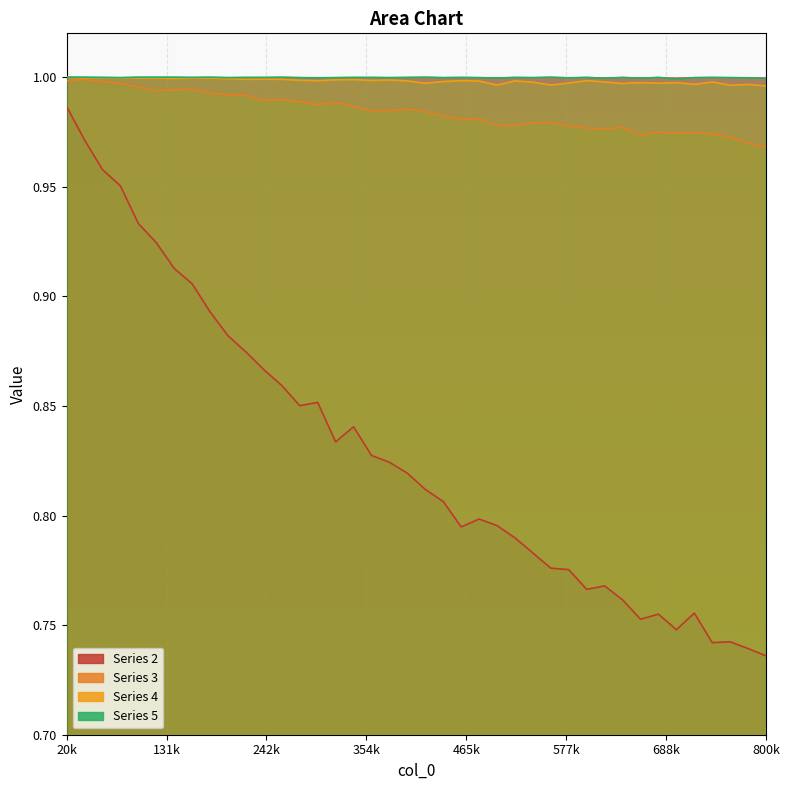

Reading left to right, what are all the values shown in this chart?

2: 1.0	1.0	1.0	1.0	0.9	0.9	0.9	0.9	0.9	0.9	0.9	0.9	0.9	0.9	0.9	0.8	0.8	0.8	0.8	0.8	0.8	0.8	0.8	0.8	0.8	0.8	0.8	0.8	0.8	0.8	0.8	0.8	0.8	0.8	0.7	0.8	0.7	0.7	0.7	0.7
3: 1.0	1.0	1.0	1.0	1.0	1.0	1.0	1.0	1.0	1.0	1.0	1.0	1.0	1.0	1.0	1.0	1.0	1.0	1.0	1.0	1.0	1.0	1.0	1.0	1.0	1.0	1.0	1.0	1.0	1.0	1.0	1.0	1.0	1.0	1.0	1.0	1.0	1.0	1.0	1.0
4: 1.0	1.0	1.0	1.0	1.0	1.0	1.0	1.0	1.0	1.0	1.0	1.0	1.0	1.0	1.0	1.0	1.0	1.0	1.0	1.0	1.0	1.0	1.0	1.0	1.0	1.0	1.0	1.0	1.0	1.0	1.0	1.0	1.0	1.0	1.0	1.0	1.0	1.0	1.0	1.0
5: 1.0	1.0	1.0	1.0	1.0	1.0	1.0	1.0	1.0	1.0	1.0	1.0	1.0	1.0	1.0	1.0	1.0	1.0	1.0	1.0	1.0	1.0	1.0	1.0	1.0	1.0	1.0	1.0	1.0	1.0	1.0	1.0	1.0	1.0	1.0	1.0	1.0	1.0	1.0	1.0